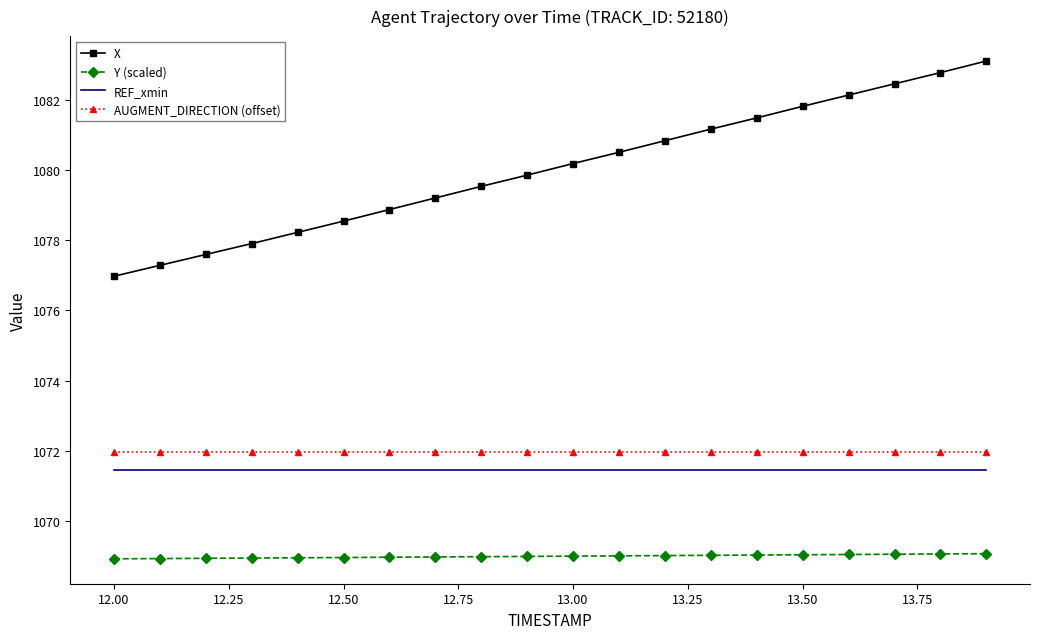

What is the average value of the X series?

1080.0